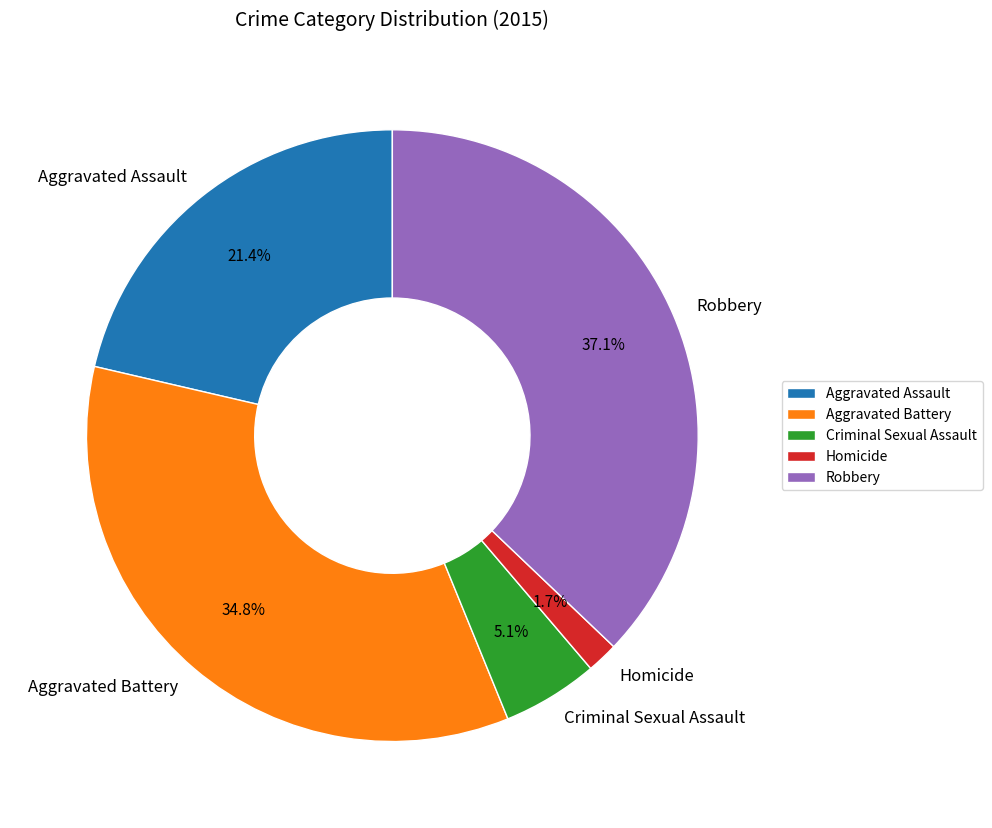

How many segments does this pie chart have?

5